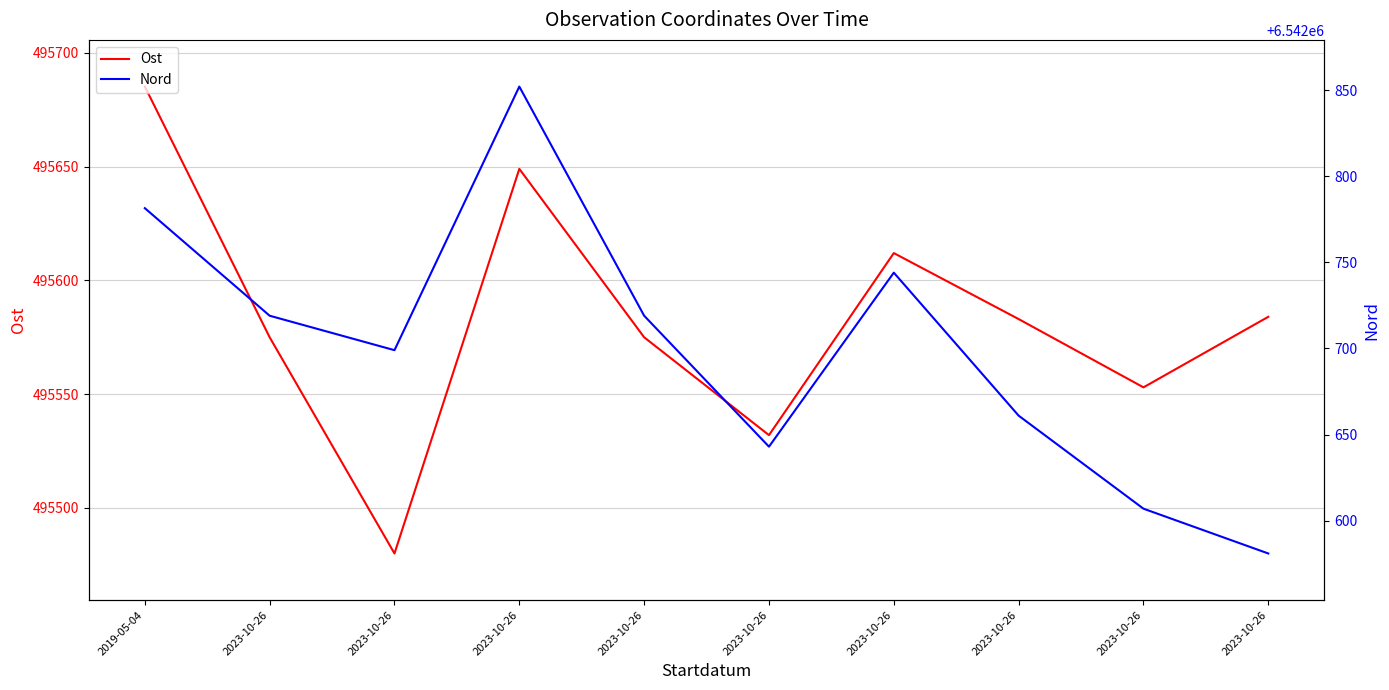

What is the label of the 7th point from the right?

2023-10-26